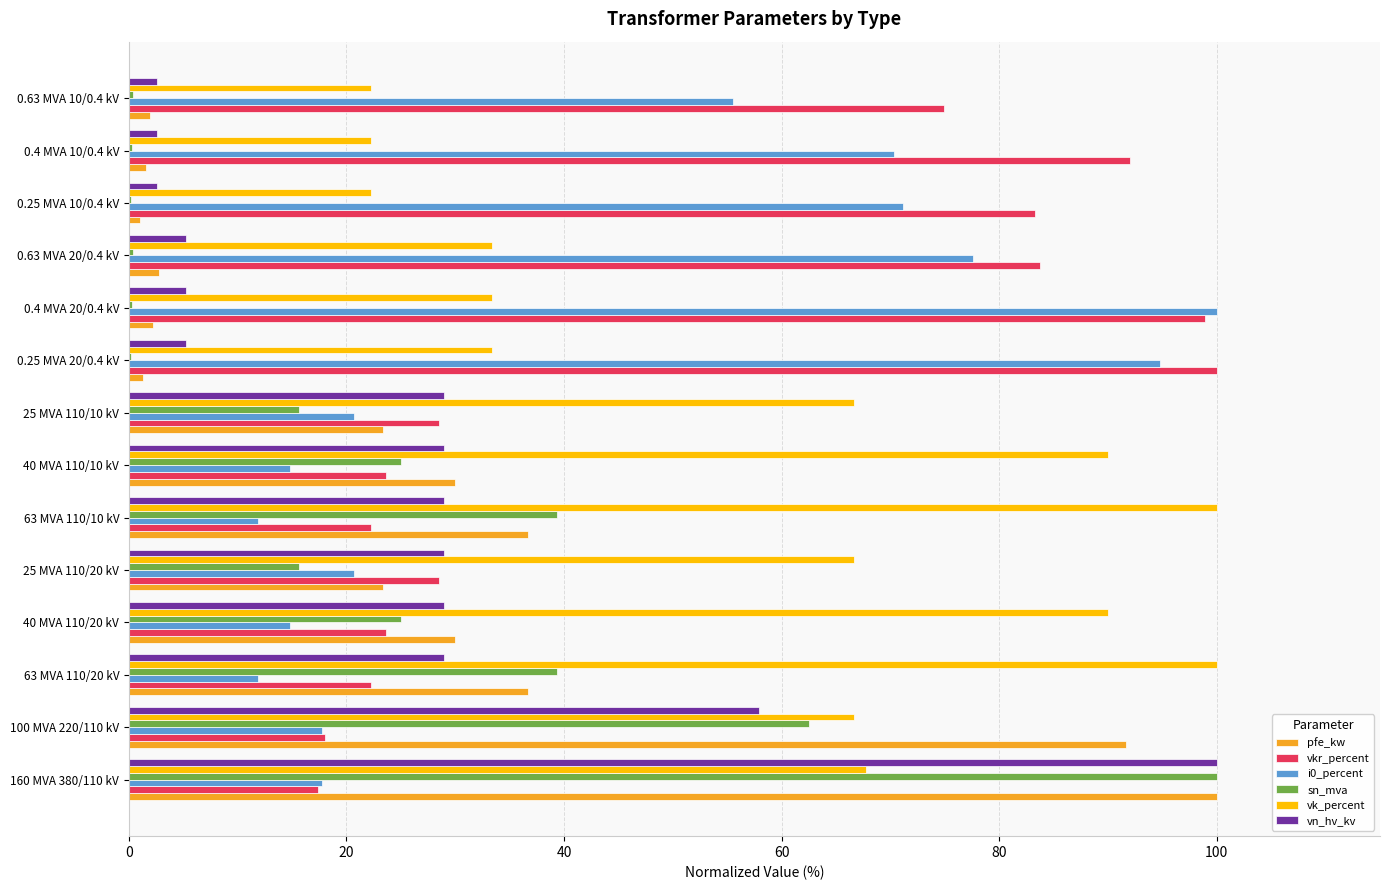

What is the sum of all sn_mva values?

324.1